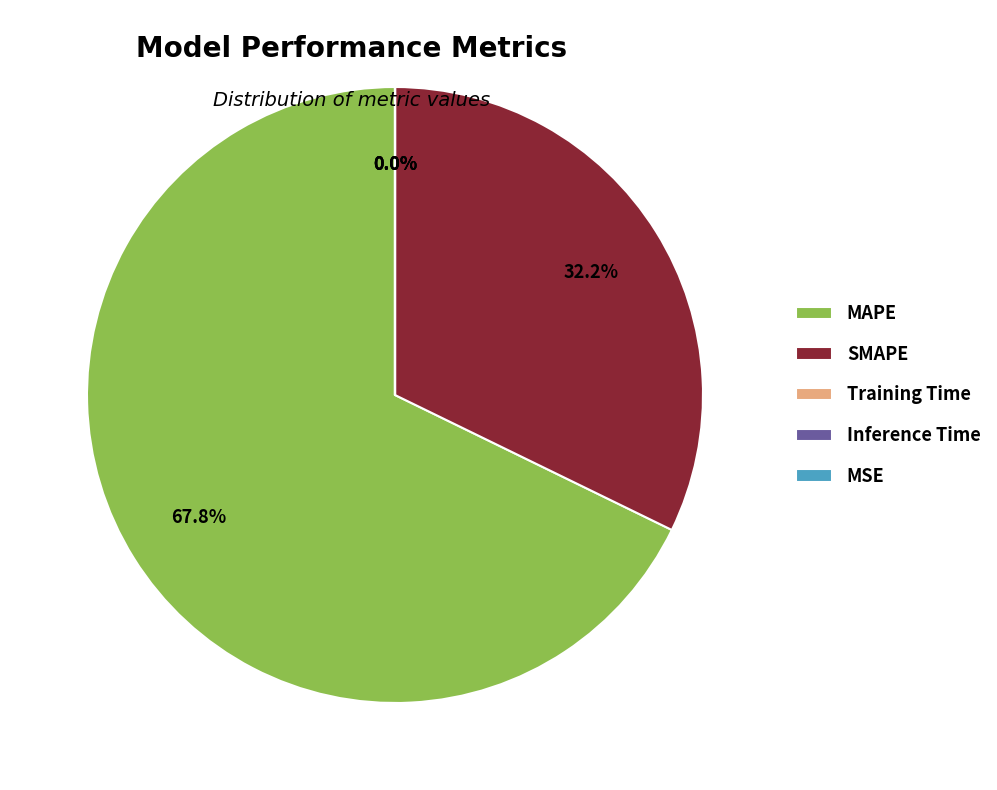

Is there any slice that represents more than half of the pie?

Yes